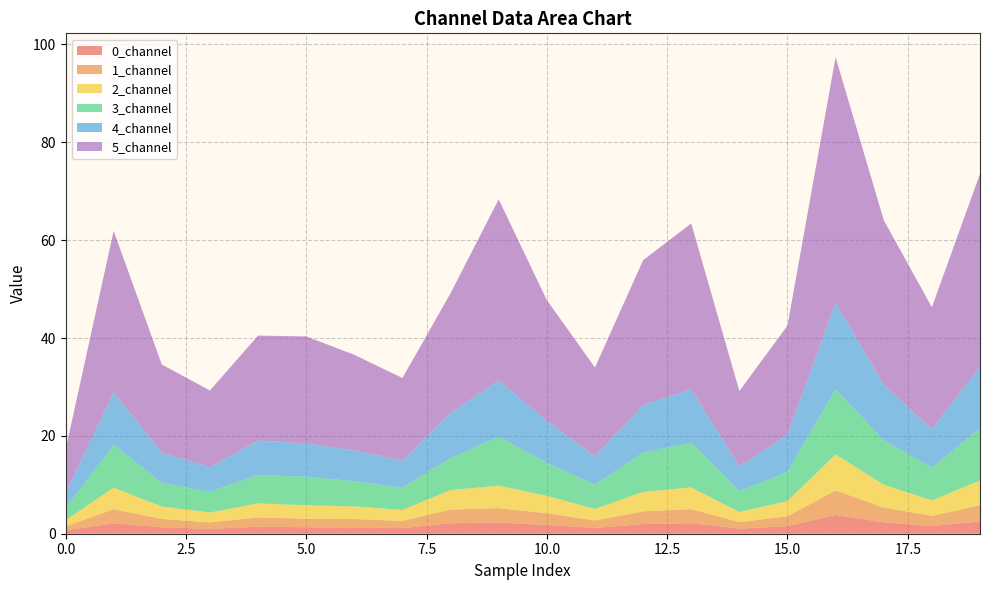

Reading left to right, what are all the values shown in this chart?

0_channel: 0=0.7	1=2.2	2=1.3	3=1.0	4=1.4	5=1.3	6=1.3	7=1.1	8=2.1	9=2.3	10=1.8	11=1.2	12=2.0	13=2.2	14=1.0	15=1.6	16=3.9	17=2.3	18=1.6	19=2.5
1_channel: 0=0.8	1=2.9	2=1.7	3=1.3	4=1.9	5=1.7	6=1.7	7=1.5	8=2.8	9=3.0	10=2.4	11=1.5	12=2.6	13=2.9	14=1.3	15=2.0	16=5.0	17=3.0	18=2.1	19=3.3
2_channel: 0=1.3	1=4.4	2=2.5	3=2.0	4=2.9	5=2.7	6=2.6	7=2.3	8=4.0	9=4.6	10=3.6	11=2.3	12=4.0	13=4.4	14=2.1	15=3.1	16=7.4	17=4.7	18=3.2	19=5.1
3_channel: 0=2.4	1=8.8	2=4.8	3=4.2	4=5.8	5=5.9	6=5.1	7=4.6	8=6.5	9=10.0	10=6.7	11=5.0	12=8.0	13=9.1	14=4.2	15=6.0	16=13.3	17=9.1	18=6.7	19=10.6
4_channel: 0=3.1	1=10.7	2=6.2	3=5.0	4=7.0	5=6.8	6=6.3	7=5.5	8=9.3	9=11.5	10=8.6	11=5.8	12=9.7	13=10.9	14=5.1	15=7.6	16=17.7	17=11.3	18=7.9	19=12.6
5_channel: 0=8.9	1=33.0	2=18.0	3=15.7	4=21.4	5=21.9	6=19.5	7=16.9	8=24.4	9=37.0	10=24.7	11=18.1	12=29.6	13=33.9	14=15.4	15=22.3	16=50.2	17=33.7	18=24.9	19=39.5